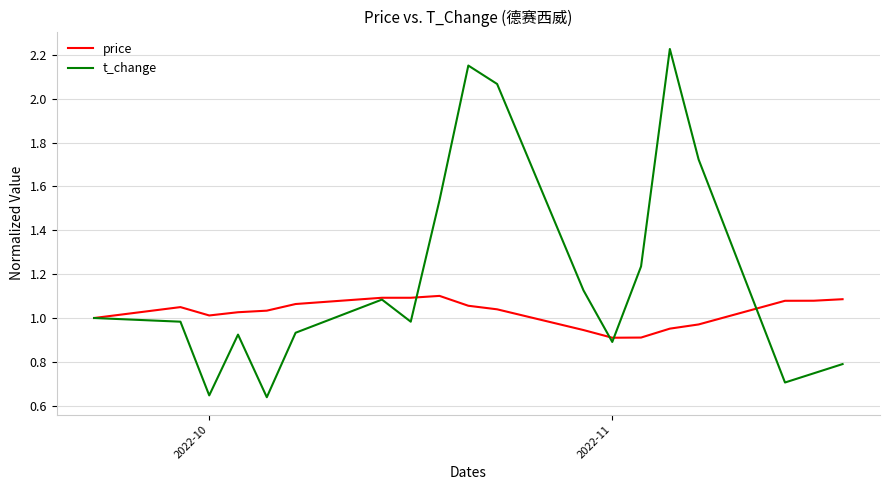

Which series ends up on top after the final intersection of price and t_change?

price